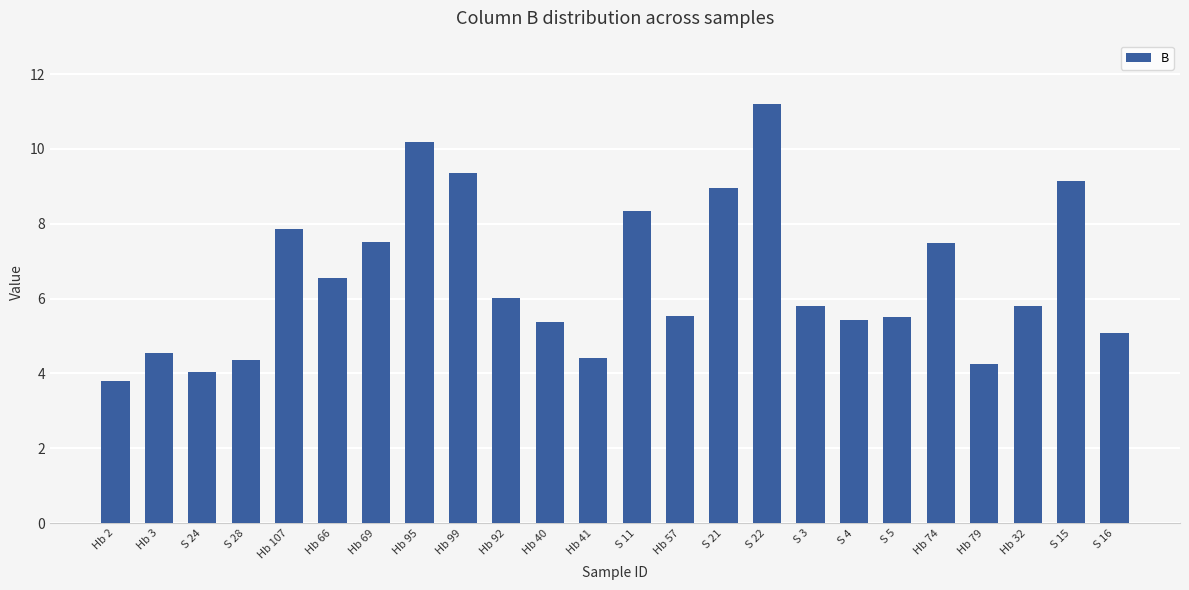

Is it true that the value at Hb 79 is 4.3?

True